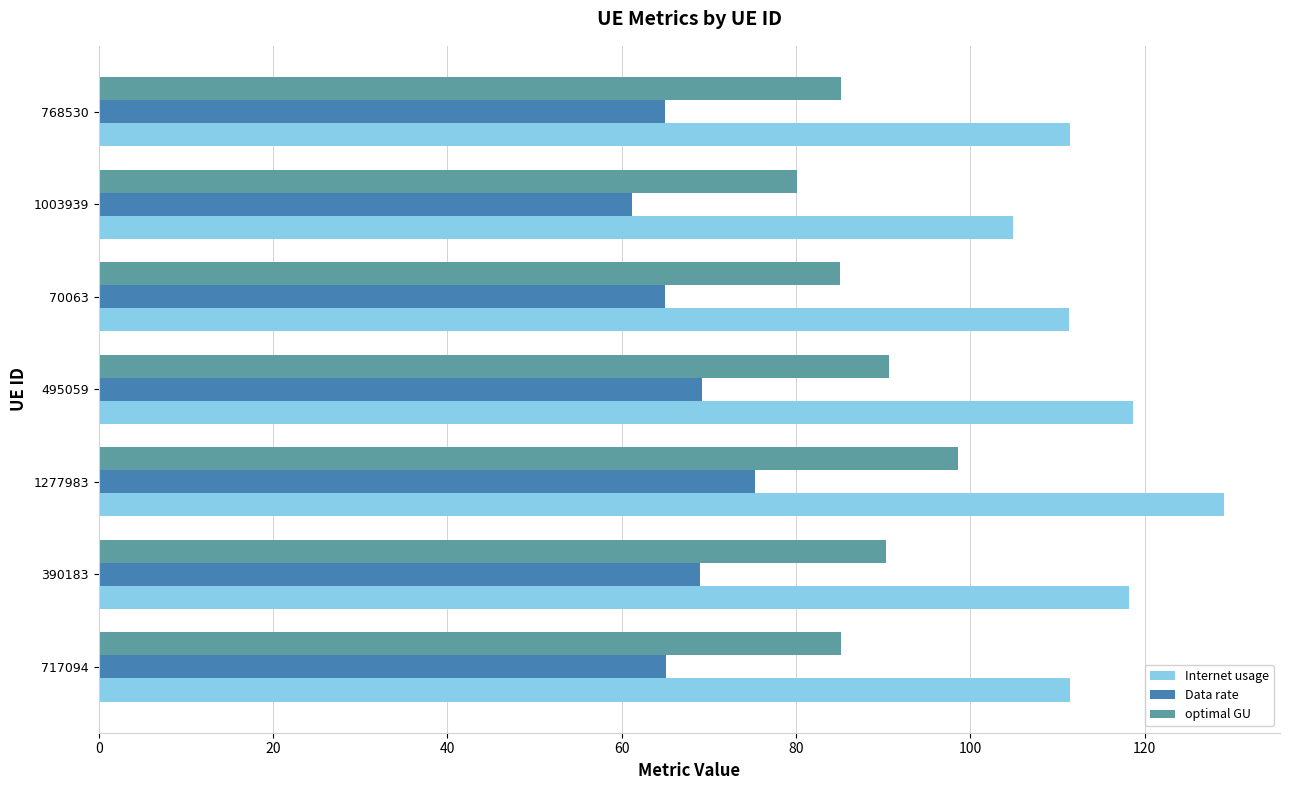

Read the optimal GU value at 495059.

90.7